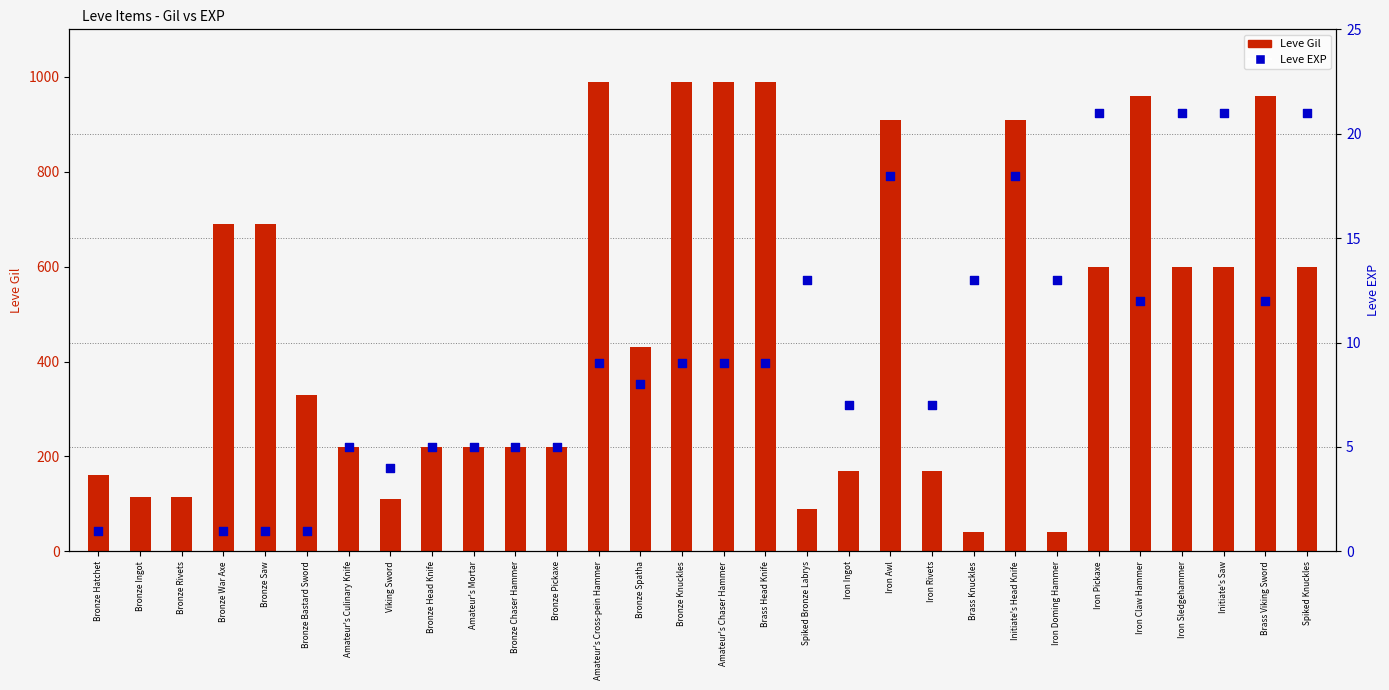

Which series contains the highest Y value?

Leve Gil